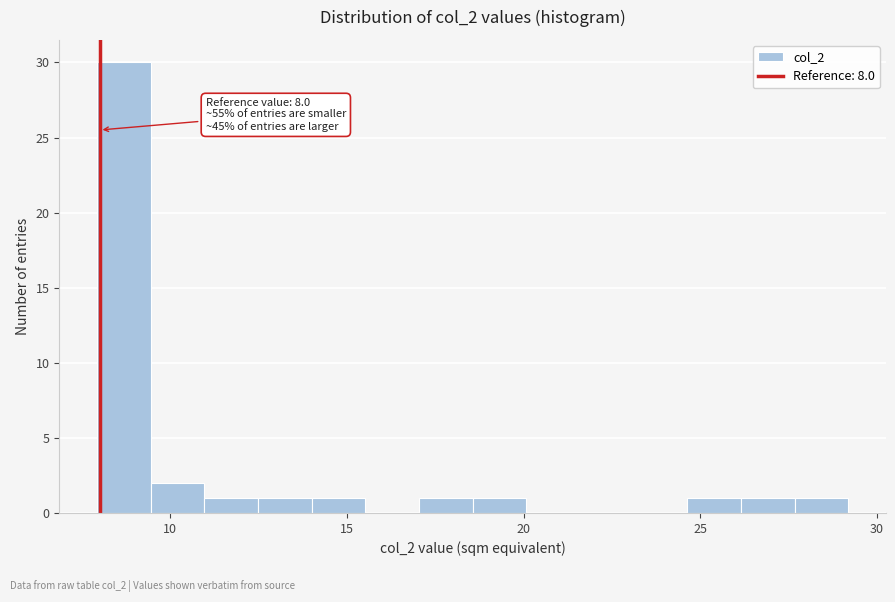

Read against the x-axis, roughly where is the centre of the tallest bar?

8.5